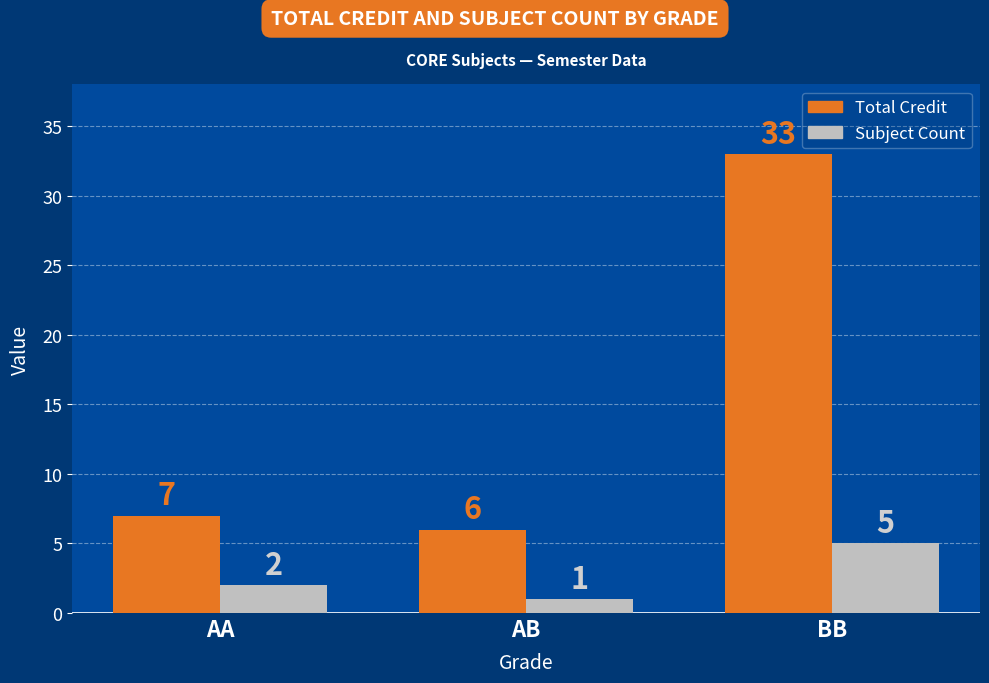

At how many categories does at least one series exceed 27?

1